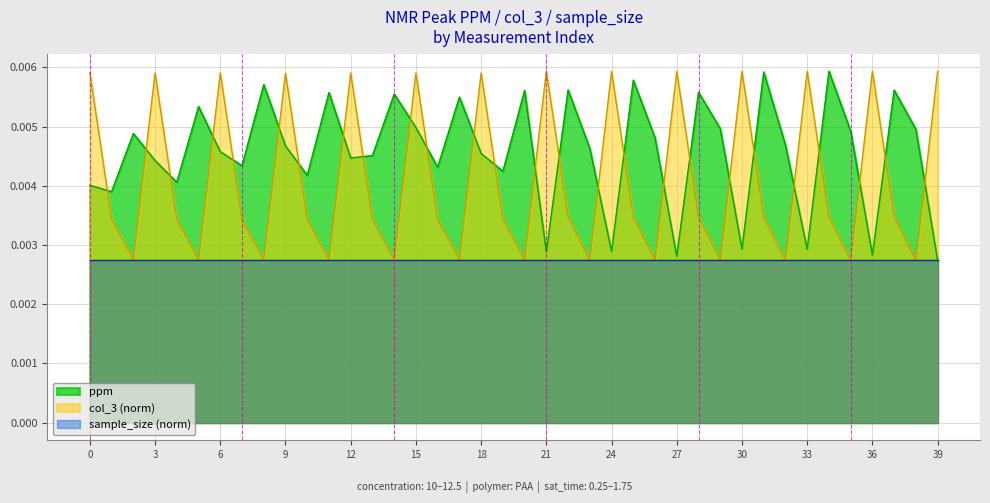

List the series in order of their overall mean, highest first.

ppm, col_3 (norm), sample_size (norm)